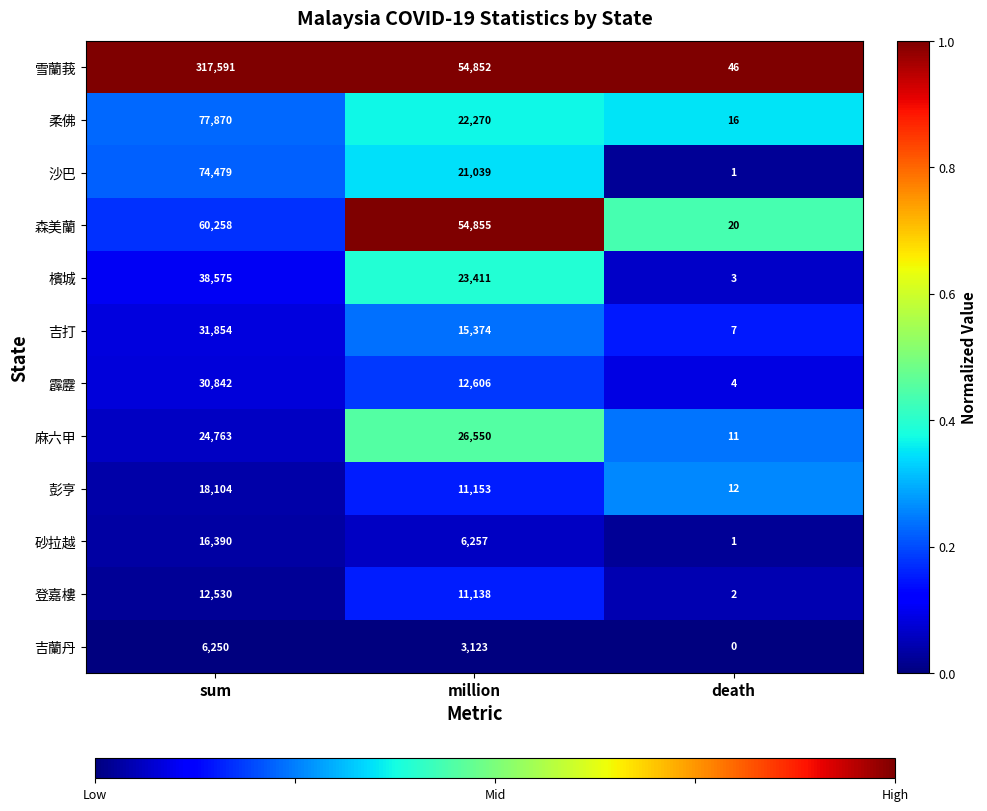

The value of 森美蘭 at million is 54855. True or false?

True